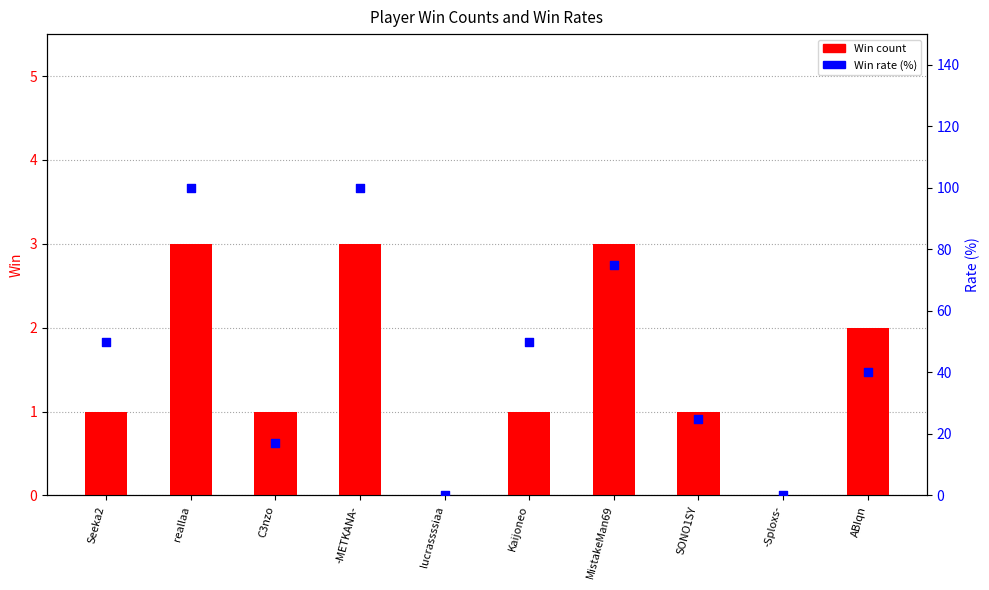

At which category is the sum across all series the highest?

reallaa